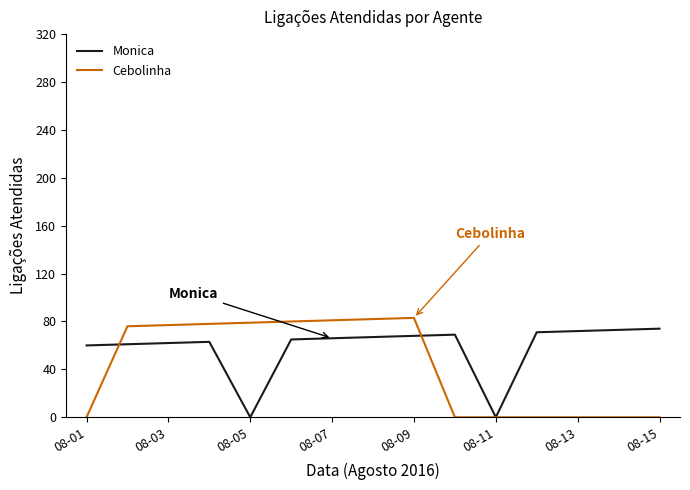

Count the number of categories in the chart.

15